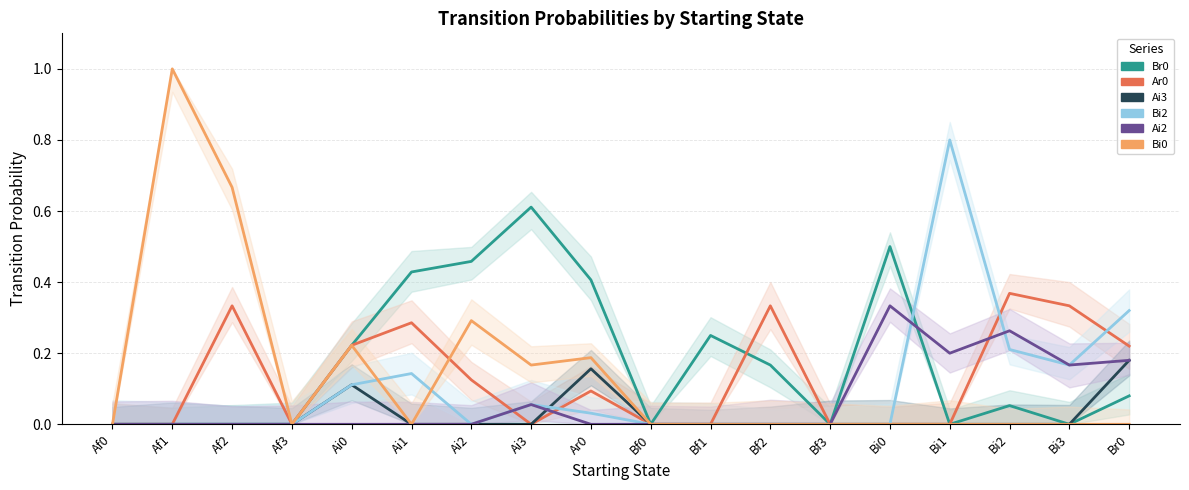

Which series has the widest spread of values?

Bi0